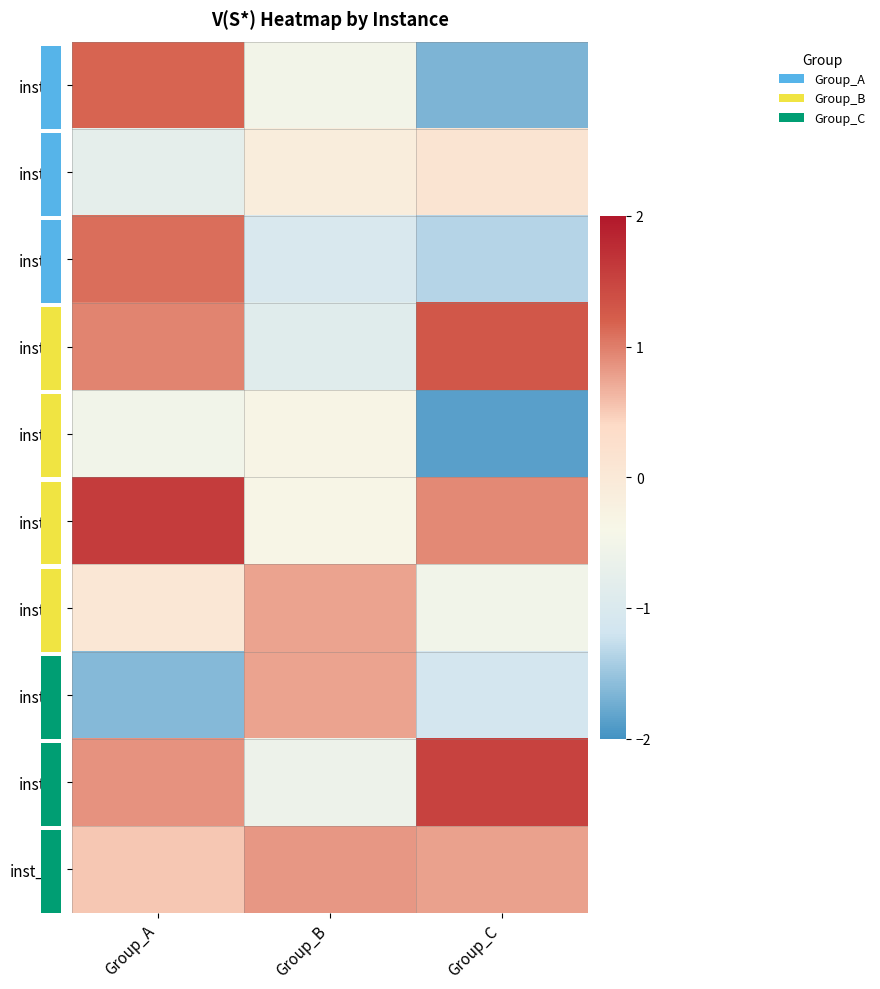

Reading left to right, list all the values displayed in this chart.

row_0: 1.2	-0.5	-1.7
row_1: -0.8	-0.1	0.1
row_2: 1.1	-1.0	-1.3
row_3: 1.0	-0.9	1.3
row_4: -0.5	-0.3	-1.9
row_5: 1.6	-0.4	0.9
row_6: 0.0	0.8	-0.5
row_7: -1.6	0.8	-1.1
row_8: 0.9	-0.6	1.5
row_9: 0.5	0.8	0.8